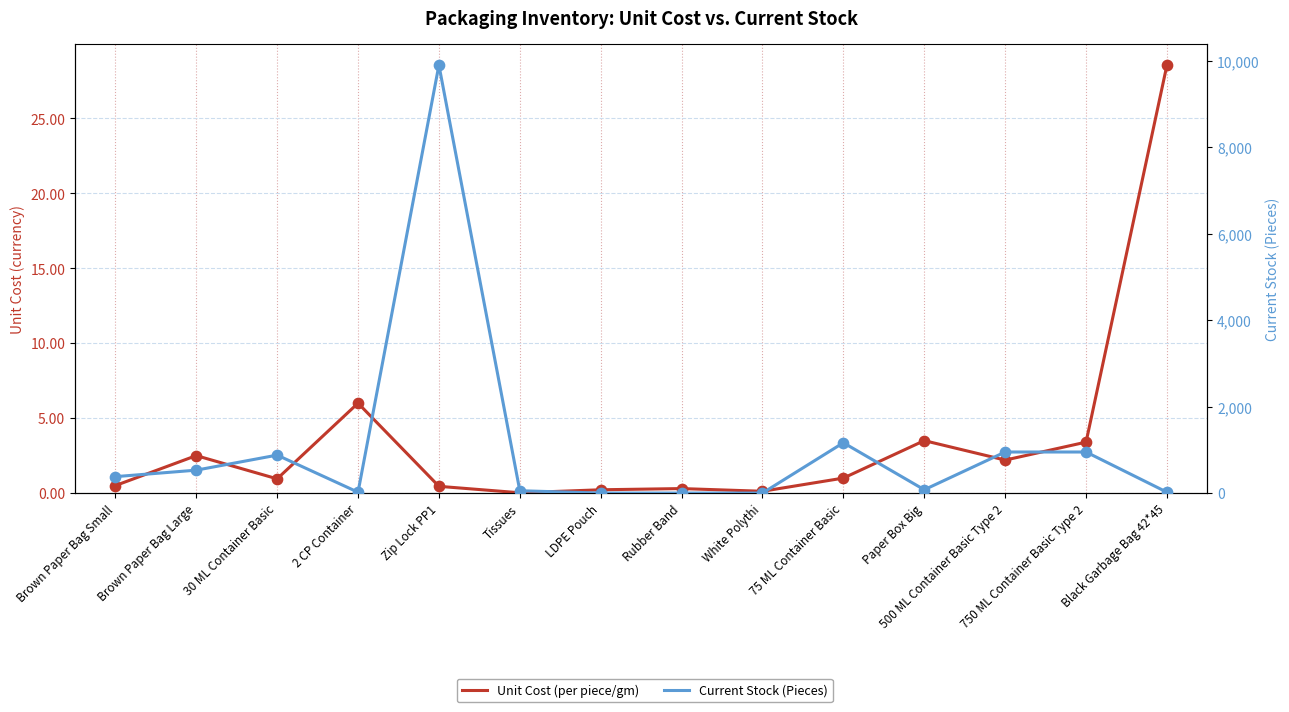

Which series reaches the maximum Y coordinate?

Current Stock (Pieces)